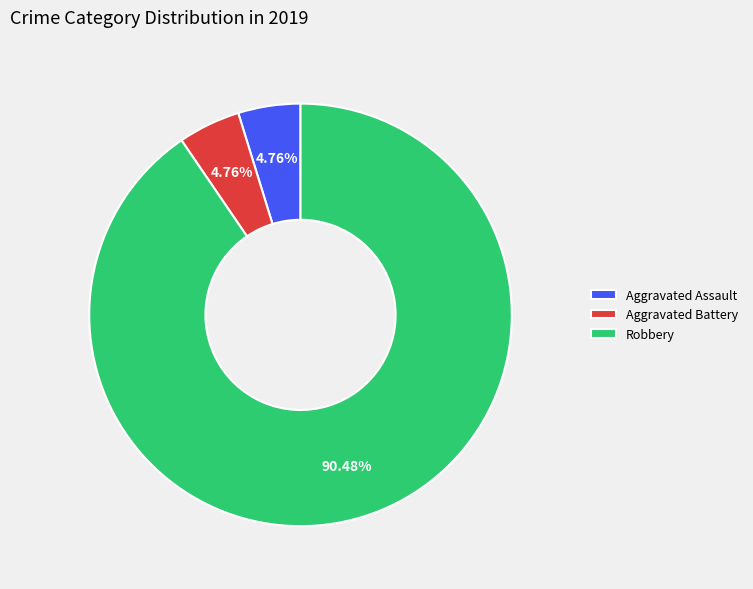

Is it true that Aggravated Assault is 13% of the pie?

False